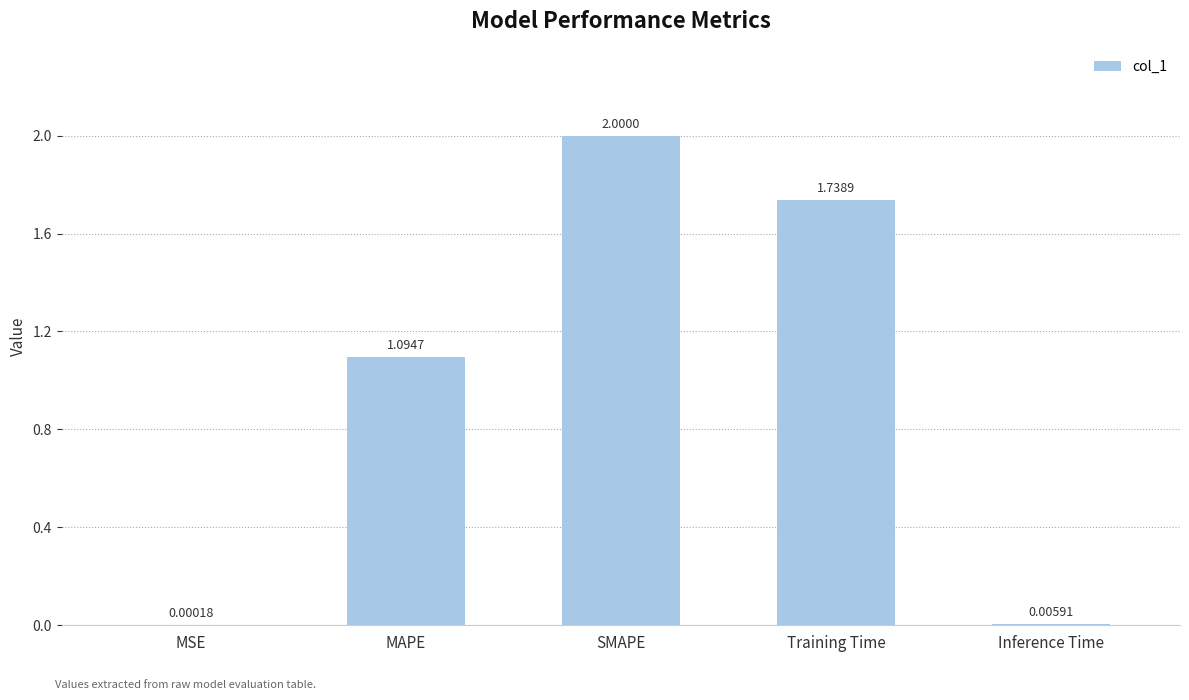

What is the sum of the values at MSE and SMAPE?

2.0